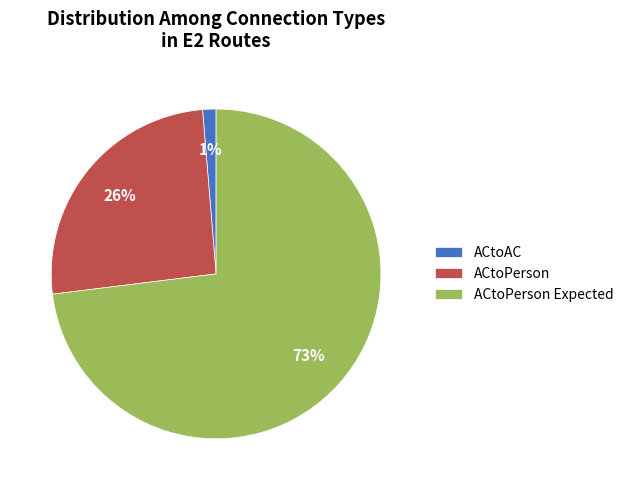

Which slice is the largest?

ACtoPerson Expected